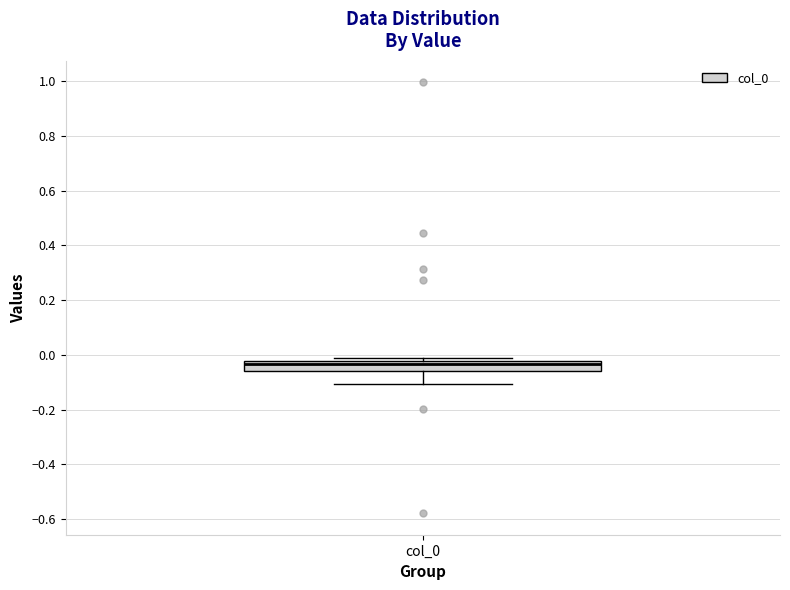

Where does the lower whisker of the box for col_0 end on the y-axis? The values are not printed on the chart, so give them approximately, as read against the axis.

-0.10